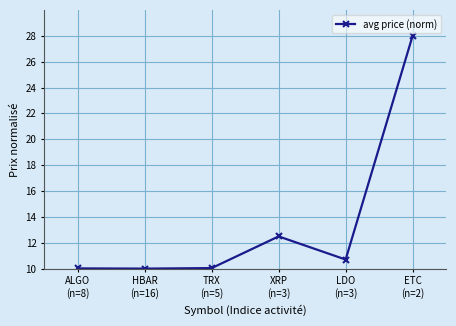

Which label corresponds to the largest value in the chart?

ETC
(n=2)